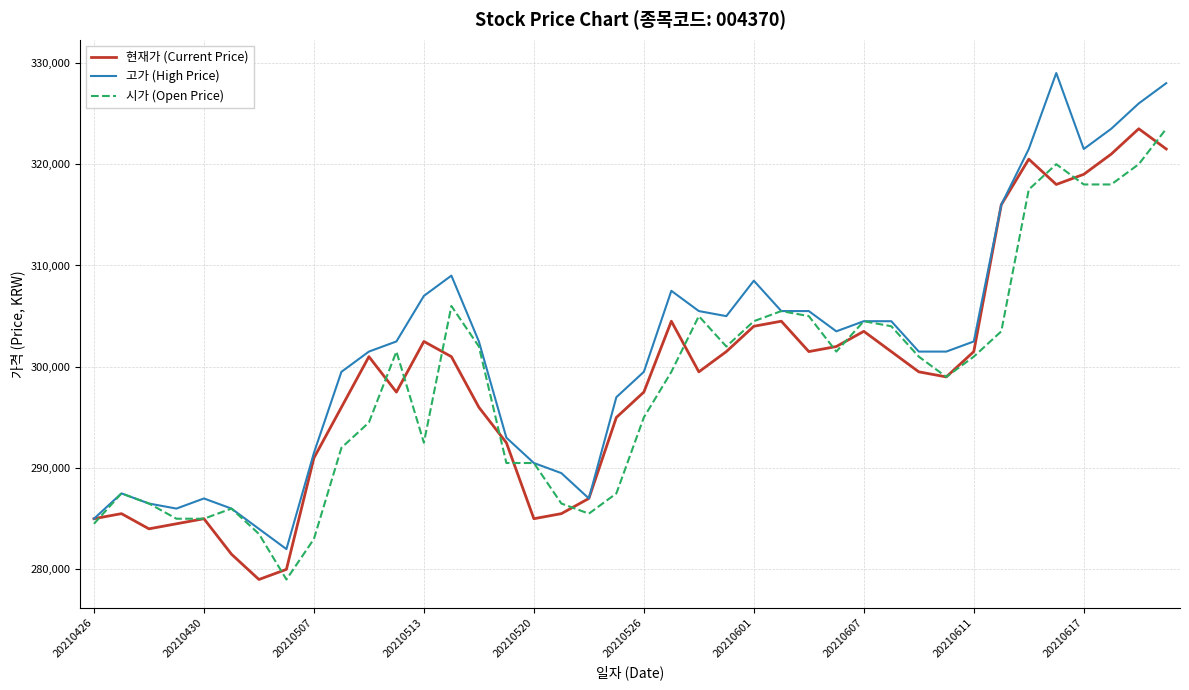

Which series has the largest range (max minus min)?

고가 (High Price)